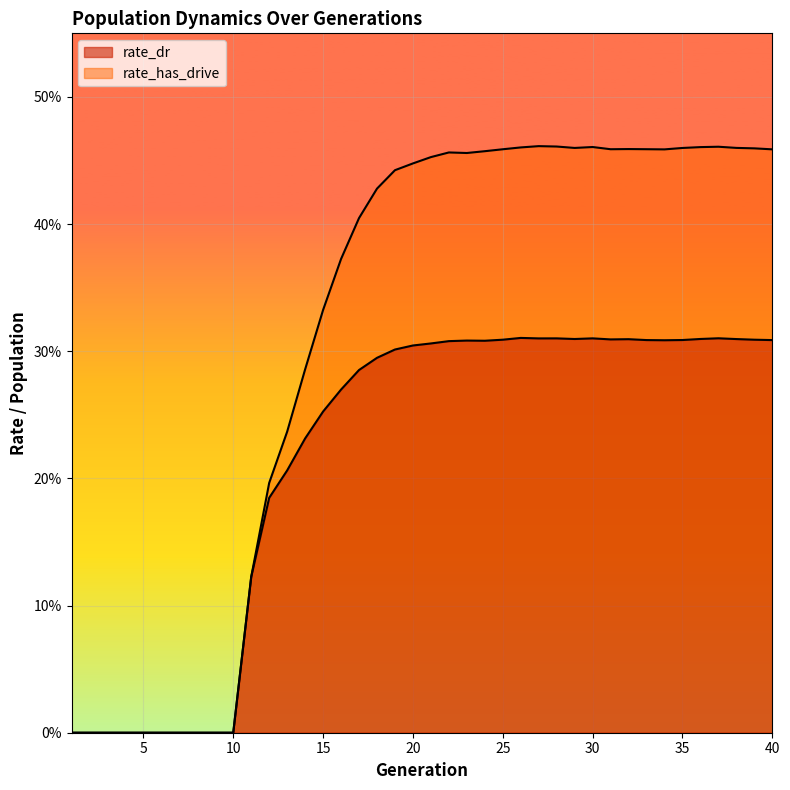

Between 32 and 39, which is larger?

32